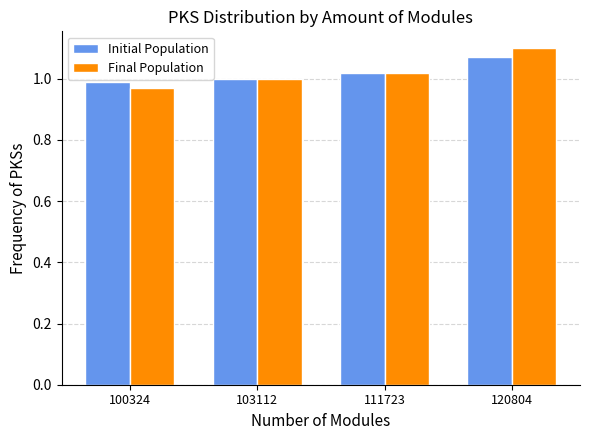

How many groups of bars are there?

4